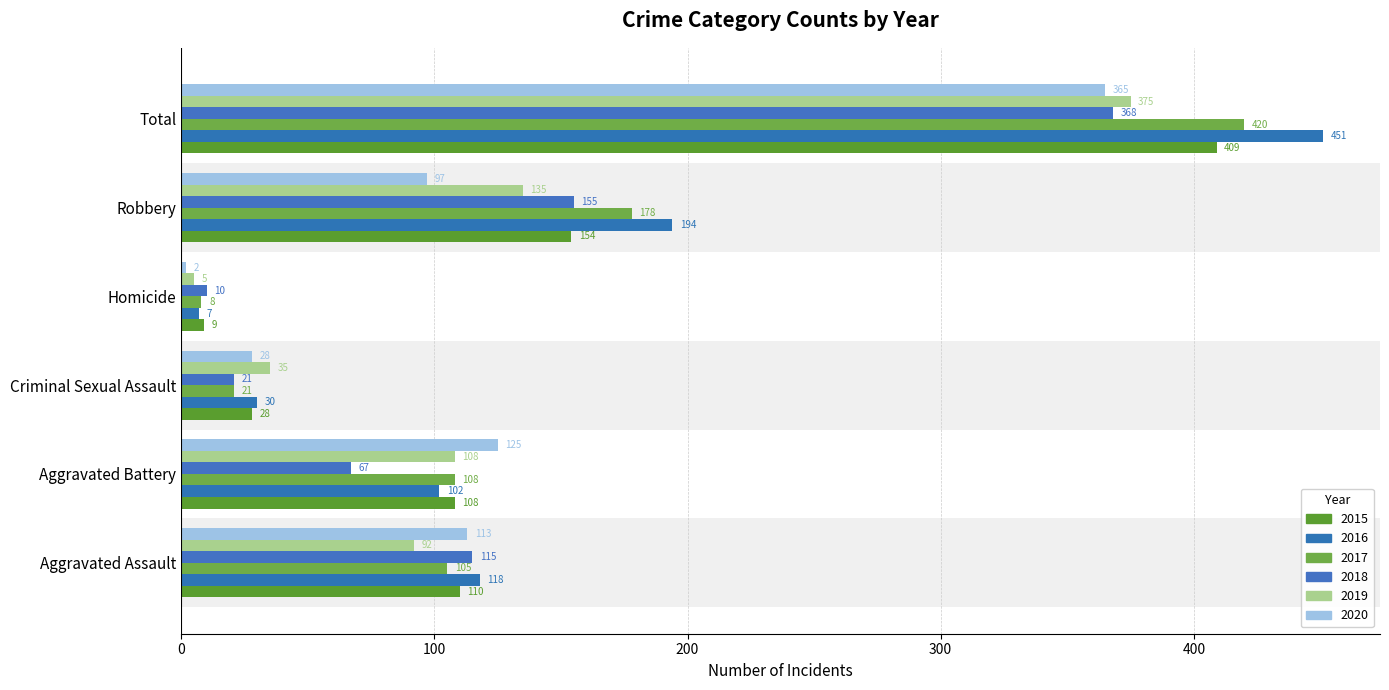

What is the difference between the 2018 values at Homicide and Total?

358